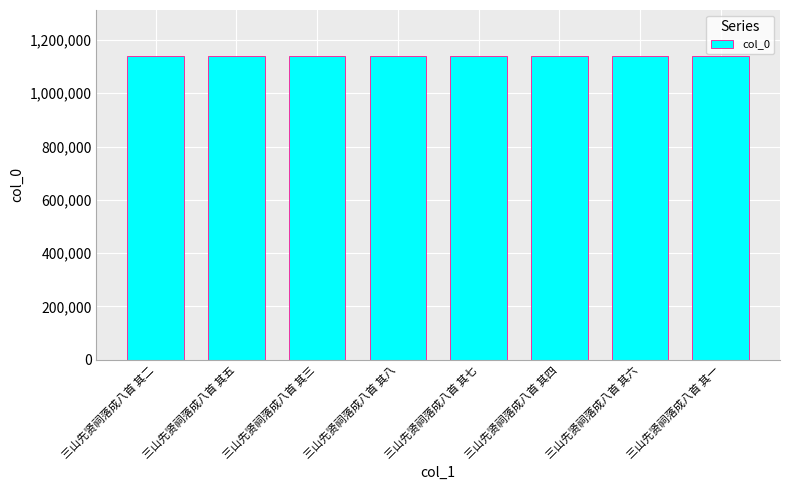

What is the maximum value shown in the chart?

1141167